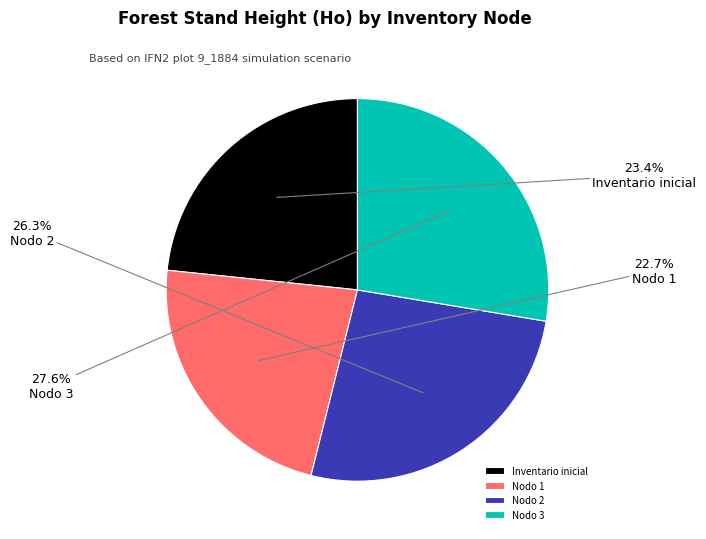

What is the largest slice in the pie chart?

Nodo 3